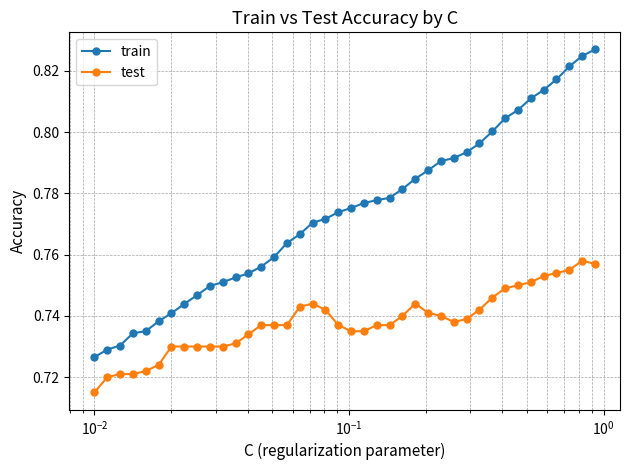

List the series in order of their peak value, lowest first.

test, train